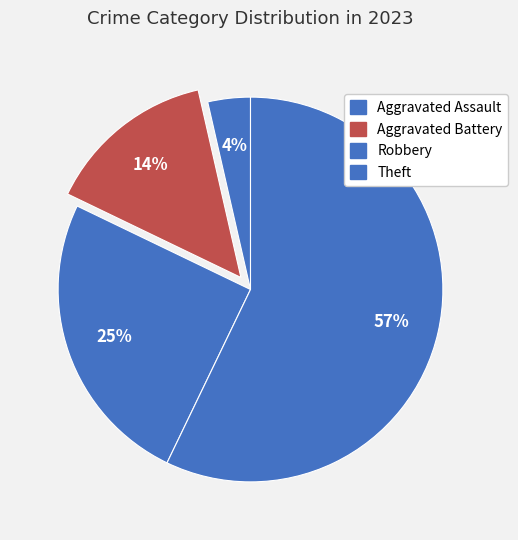

How many segments does this pie chart have?

4